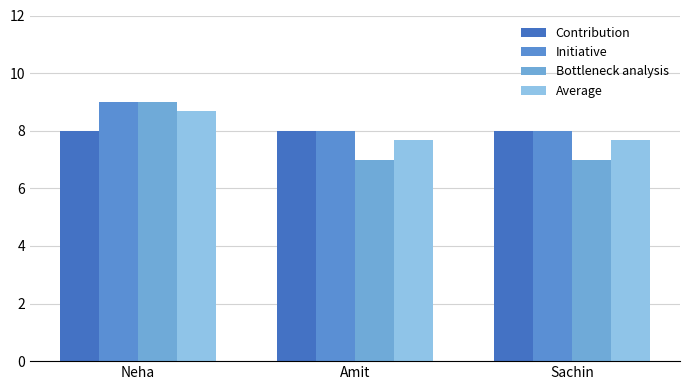

Reading left to right, what are all the values shown in this chart?

Contribution: 8.0	8.0	8.0
Initiative: 9.0	8.0	8.0
Bottleneck analysis: 9.0	7.0	7.0
Average: 8.7	7.7	7.7